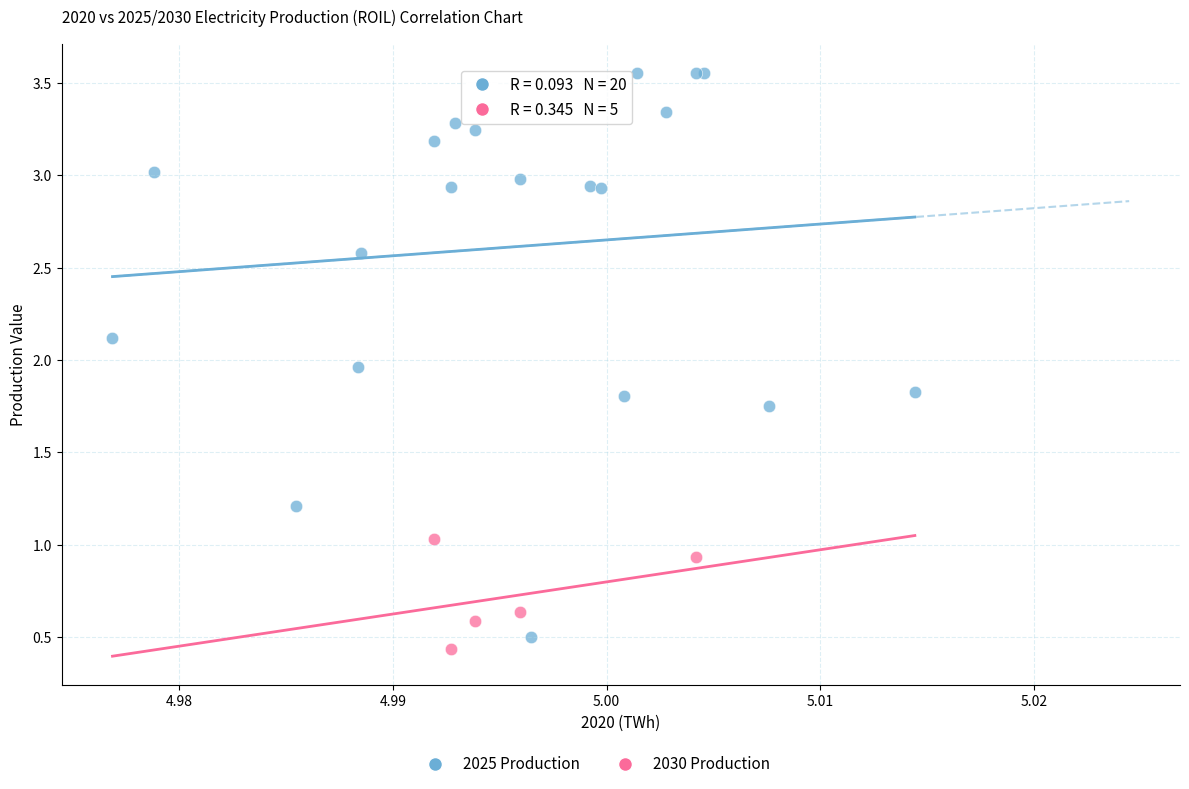

Which series contains the highest Y value?

2025 Production